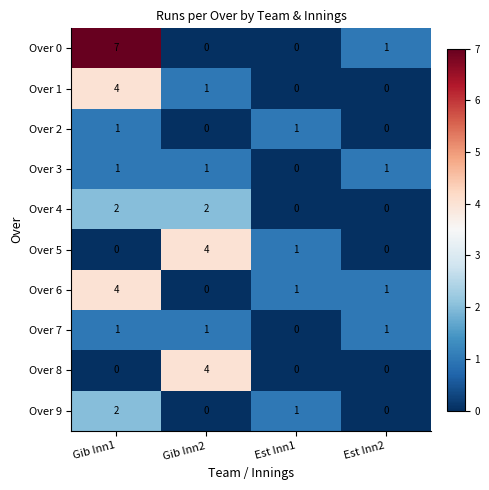

Which series has the widest spread of values?

Over 0